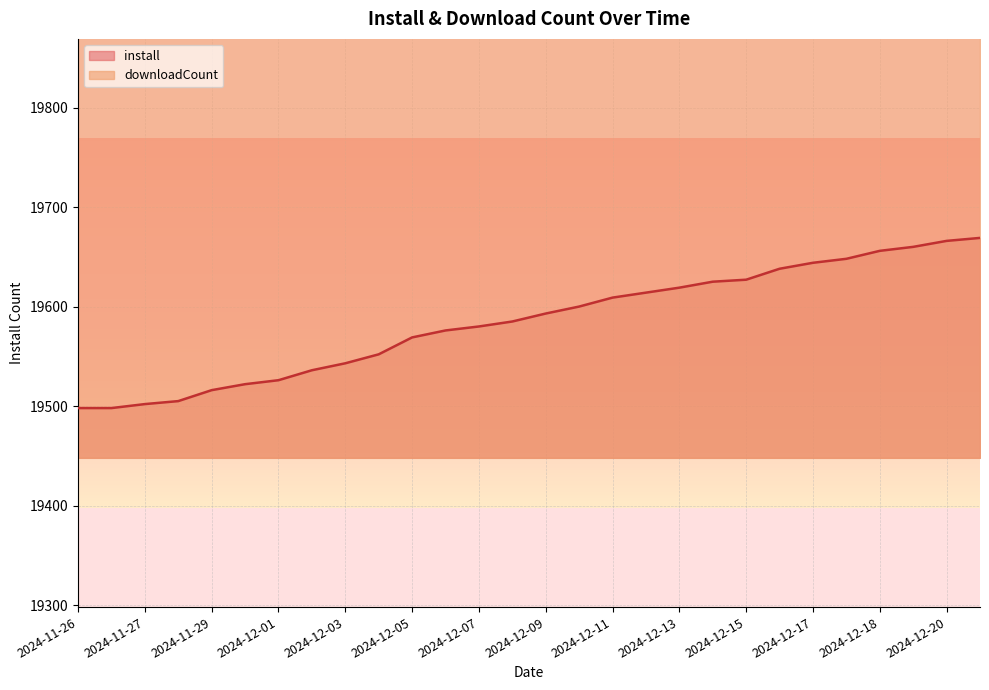

Reading left to right, transcribe all the data shown in this chart.

install: 19498.0	19498.0	19502.0	19505.0	19516.0	19522.0	19526.0	19536.0	19543.0	19552.0	19569.0	19576.0	19580.0	19585.0	19593.0	19600.0	19609.0	19614.0	19619.0	19625.0	19627.0	19638.0	19644.0	19648.0	19656.0	19660.0	19666.0	19669.0
downloadCount: 20029.8	20029.8	20031.2	20031.2	20031.2	20031.2	20031.2	20031.2	20031.2	20031.2	20032.6	20032.6	20038.1	20038.1	20038.1	20038.1	20038.1	20038.1	20038.1	20038.1	20038.1	20038.1	20038.1	20038.1	20038.1	20038.1	20038.1	20038.1